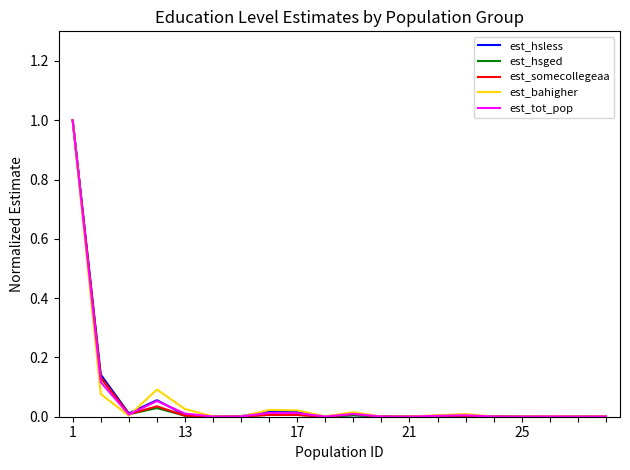

What are all the series names shown in the legend?

est_hsless, est_hsged, est_somecollegeaa, est_bahigher, est_tot_pop